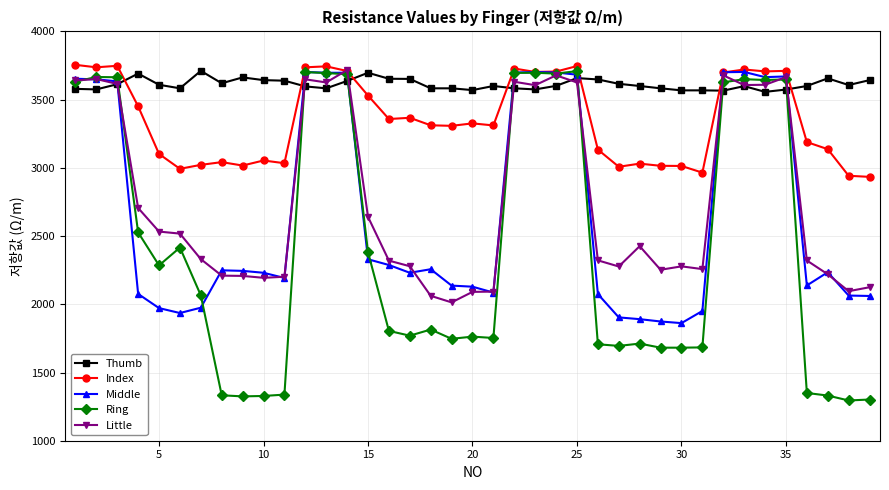

Which series has the widest spread of values?

Ring